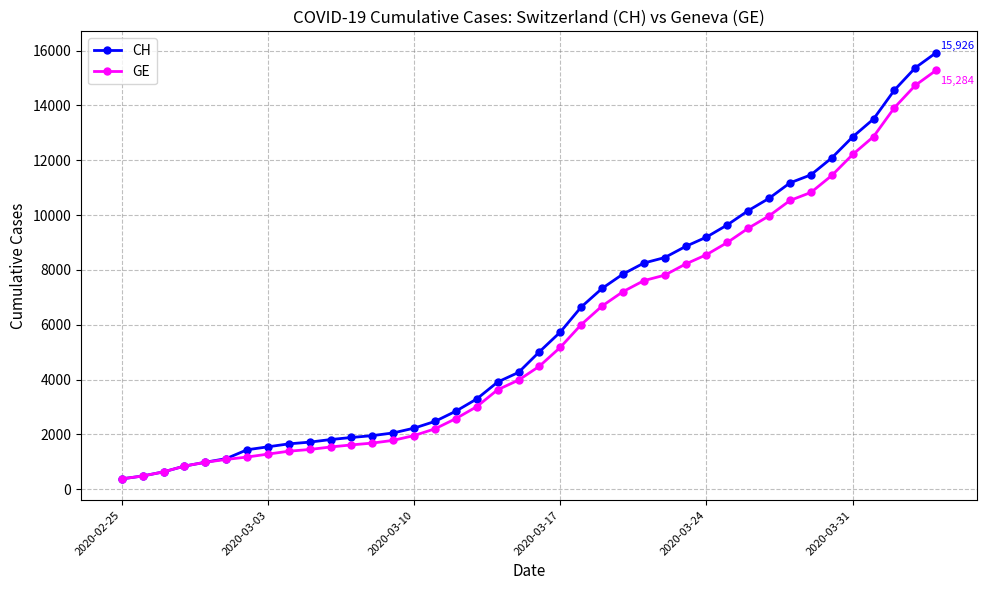

What is the maximum value for GE?

15284